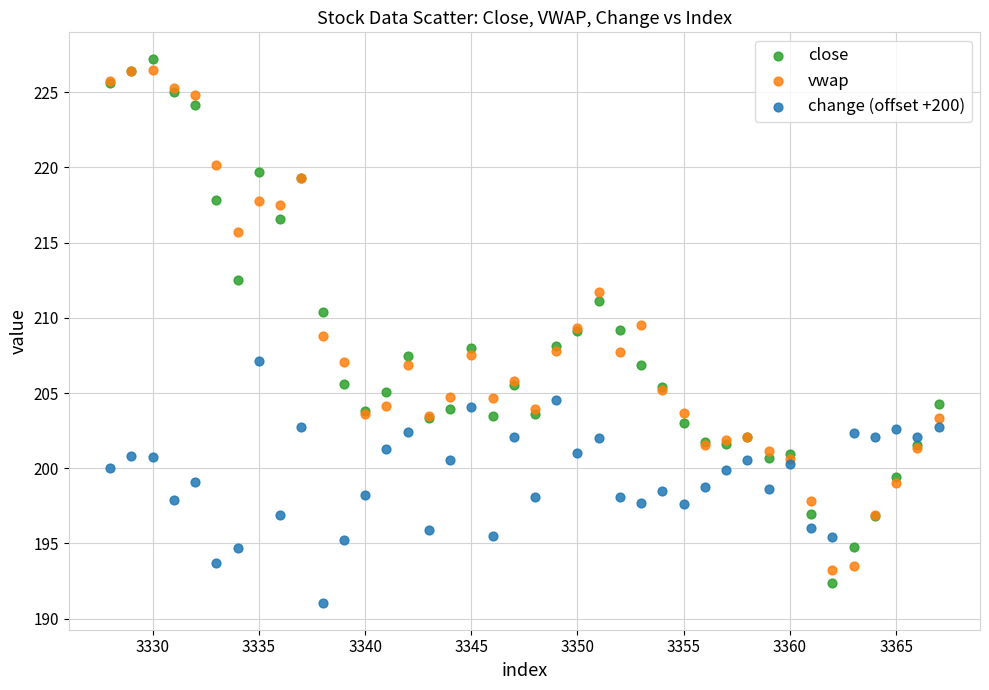

Which series has the largest Y range (max minus min)?

close